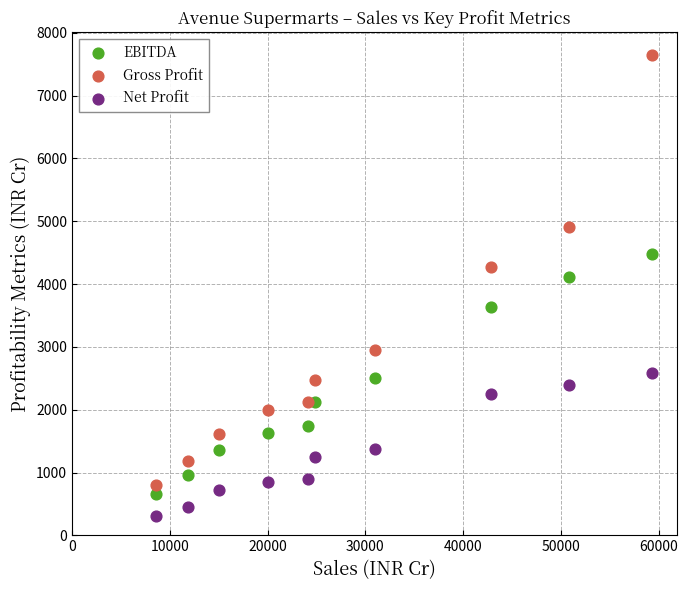

What are all the series names shown in the legend?

EBITDA, Gross Profit, Net Profit